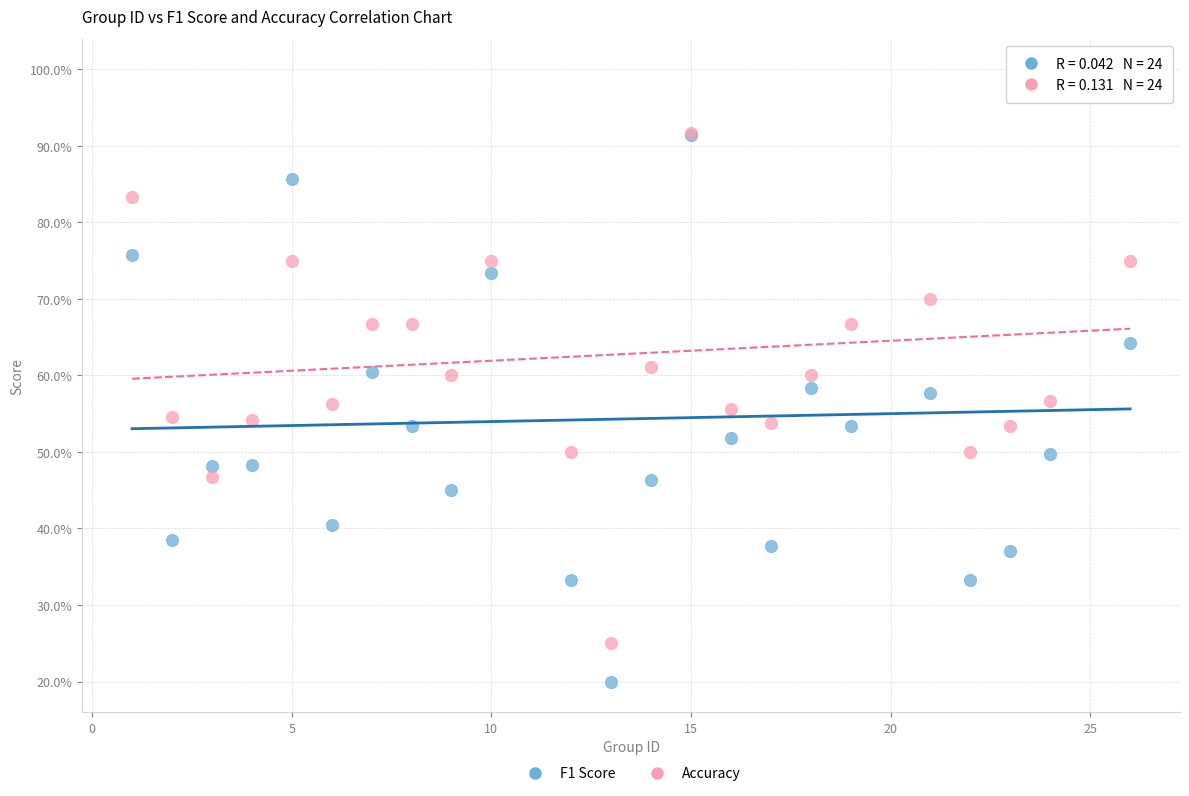

Which series has the widest spread of Y values?

F1 Score